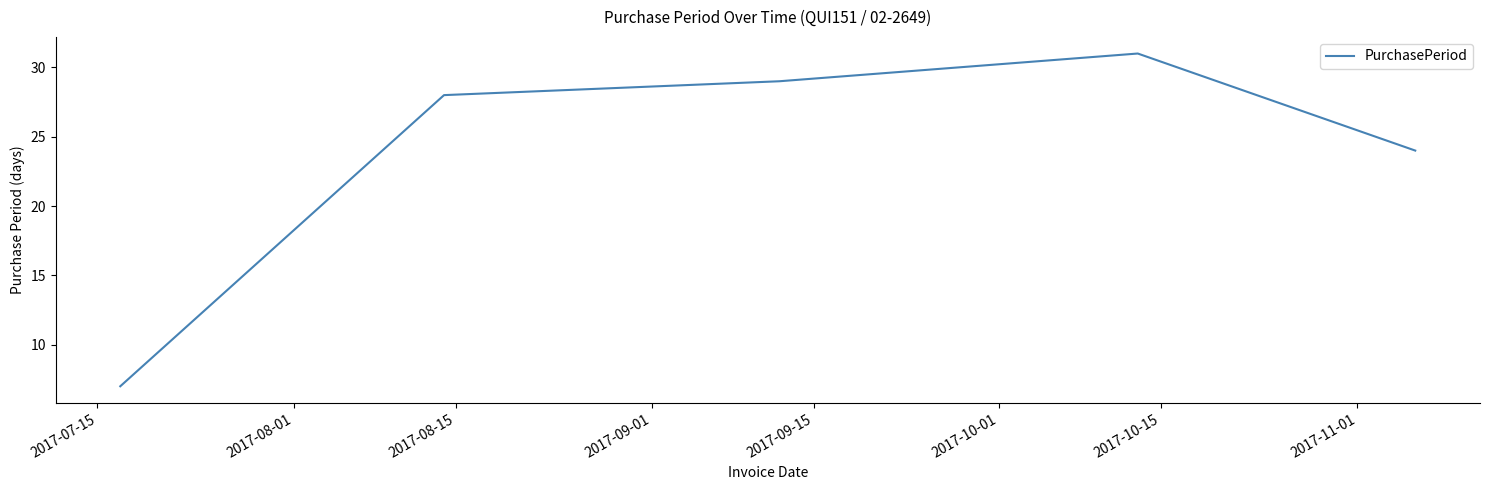

What is the difference between the second highest and second lowest values?

5